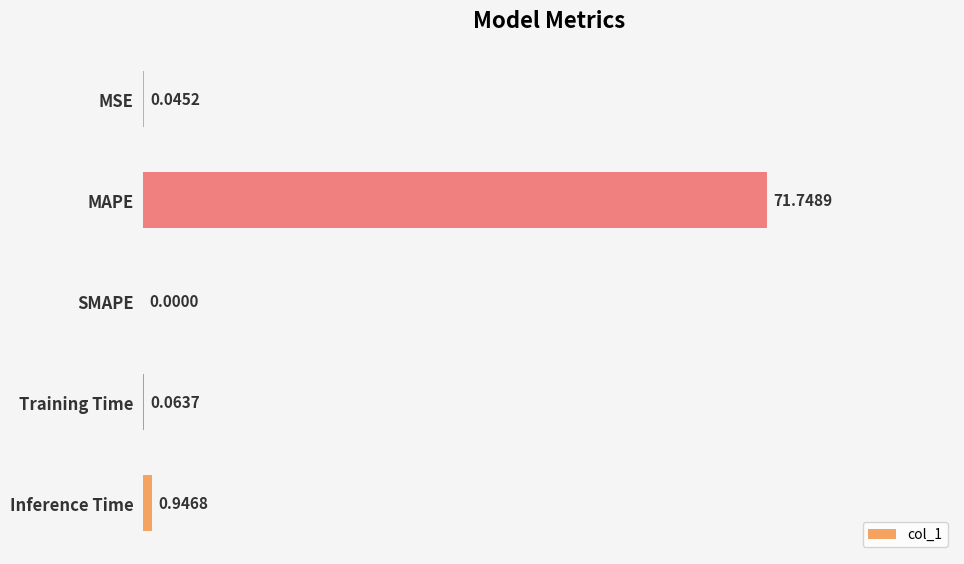

What is the average value?

14.6